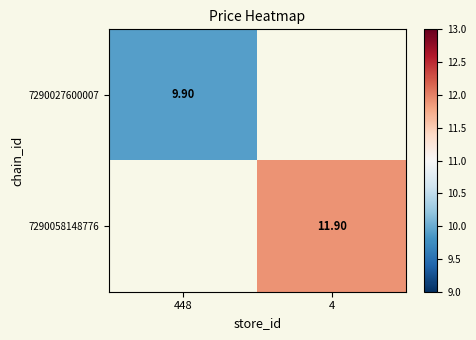

Is the value of 7290058148776 at 4 greater than the value of 7290027600007 at 448?

Yes